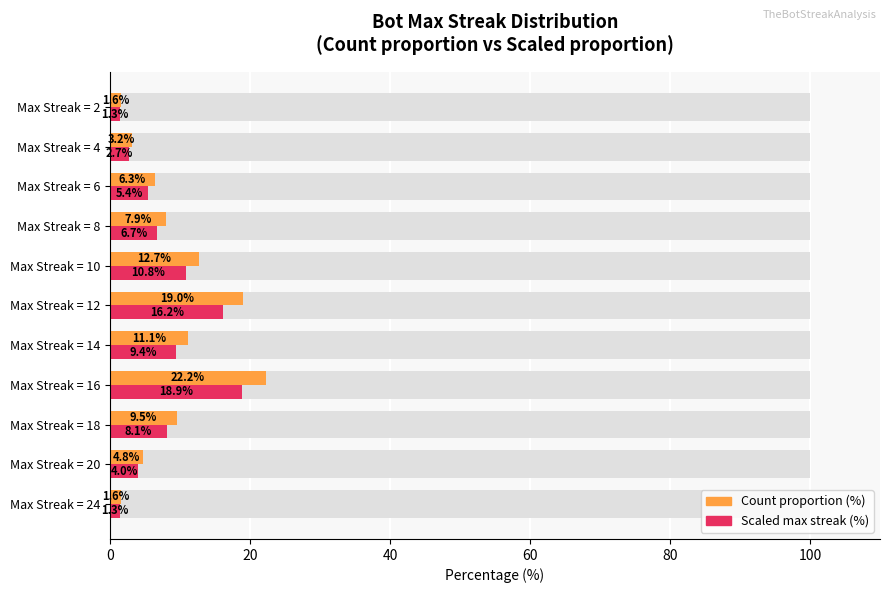

How many values in the Count proportion (%) series are below 7?

5